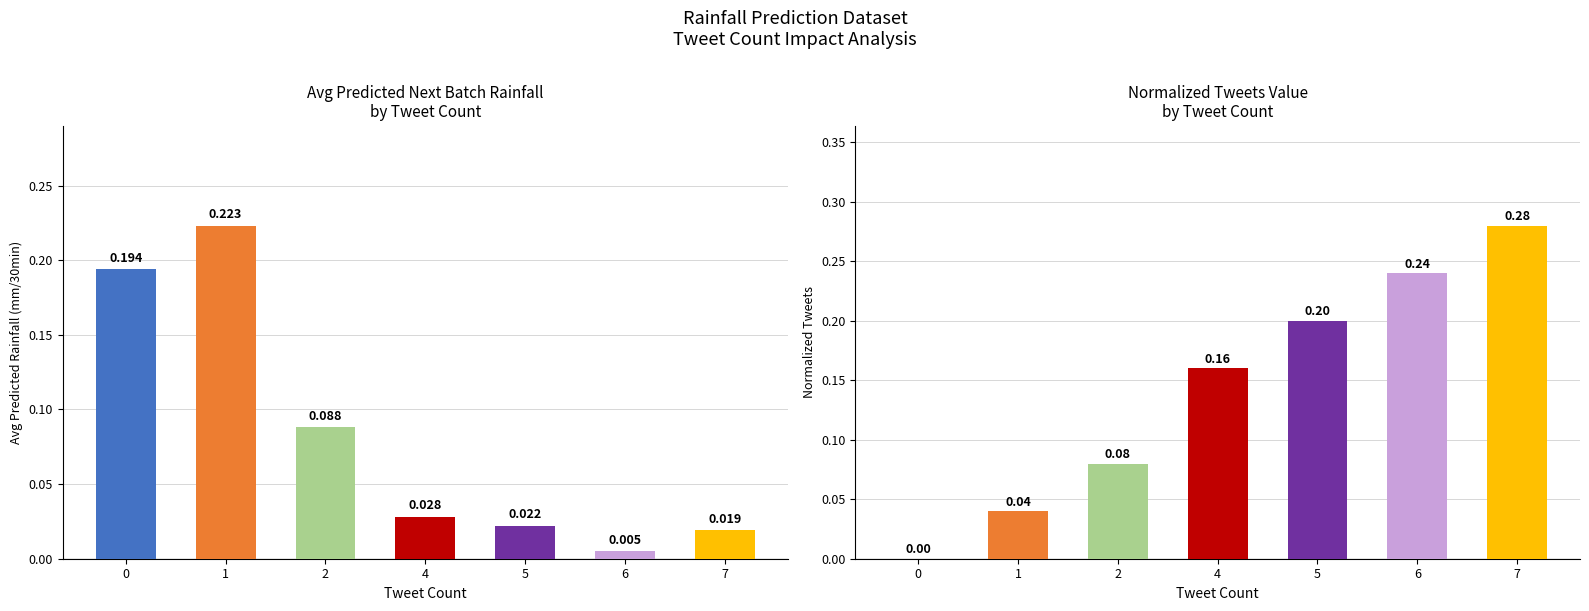

What is the value of the Normalized Tweets bar at the 7th from the left?

0.3